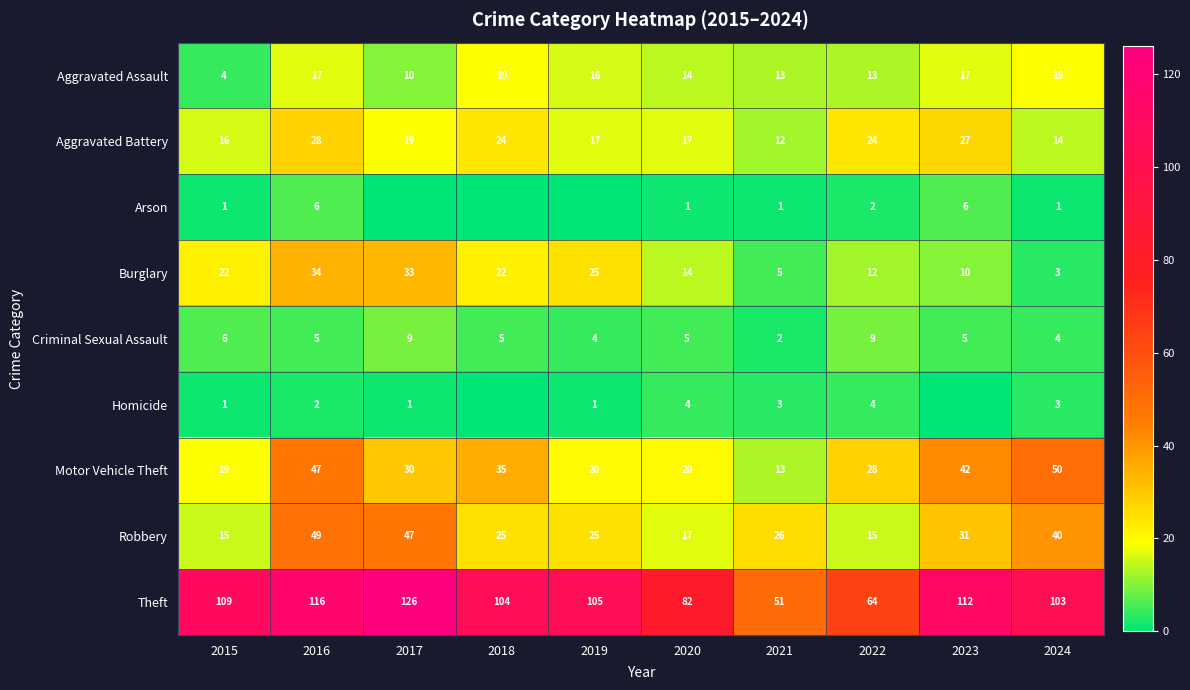

List the labels in order of Homicide value, smallest first.

2018, 2023, 2015, 2017, 2019, 2016, 2021, 2024, 2020, 2022